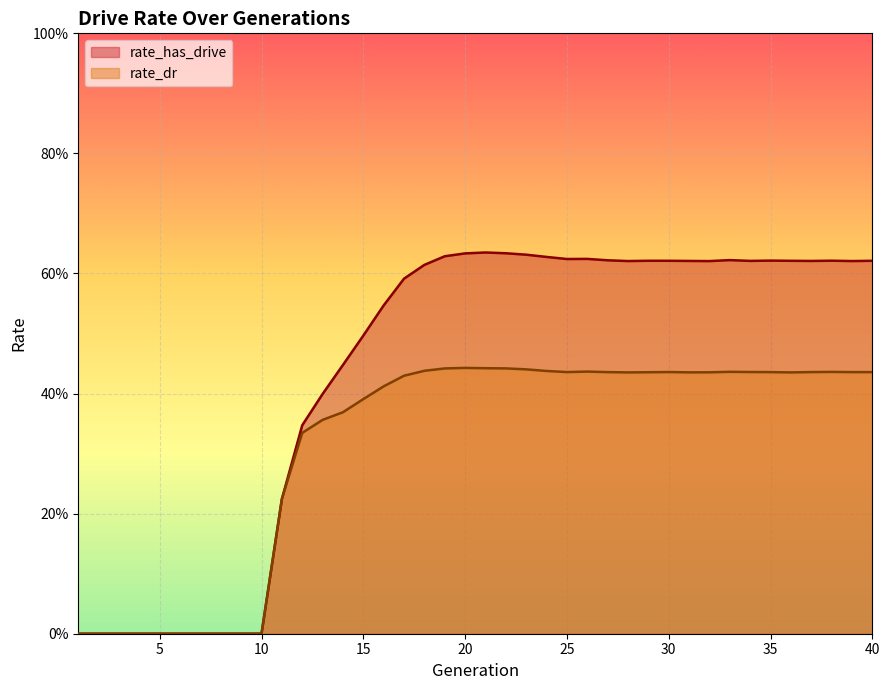

The value of rate_has_drive at 38 is 0.4. True or false?

False